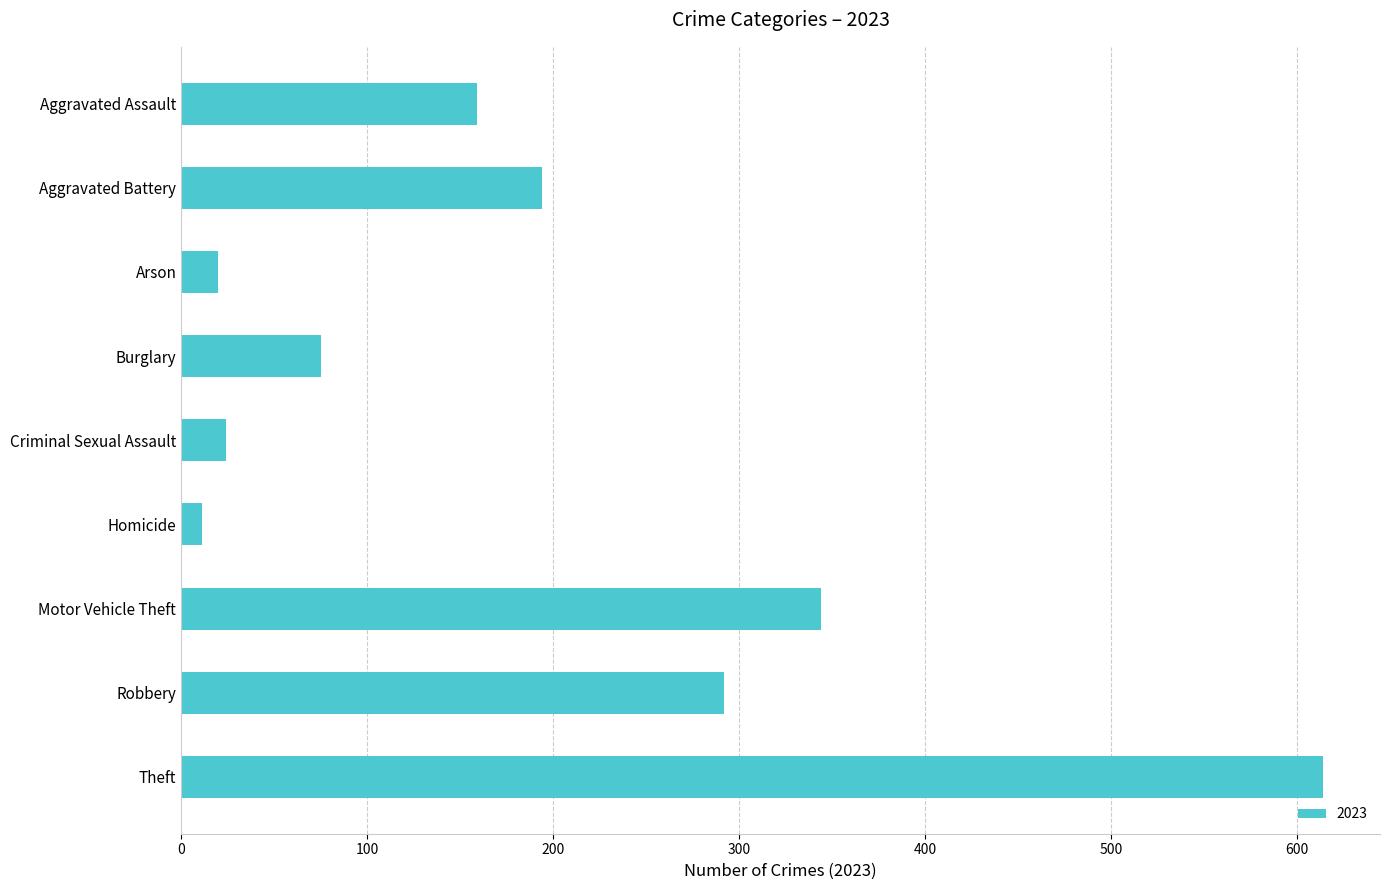

What is the label of the 2nd bar from the top?

Aggravated Battery